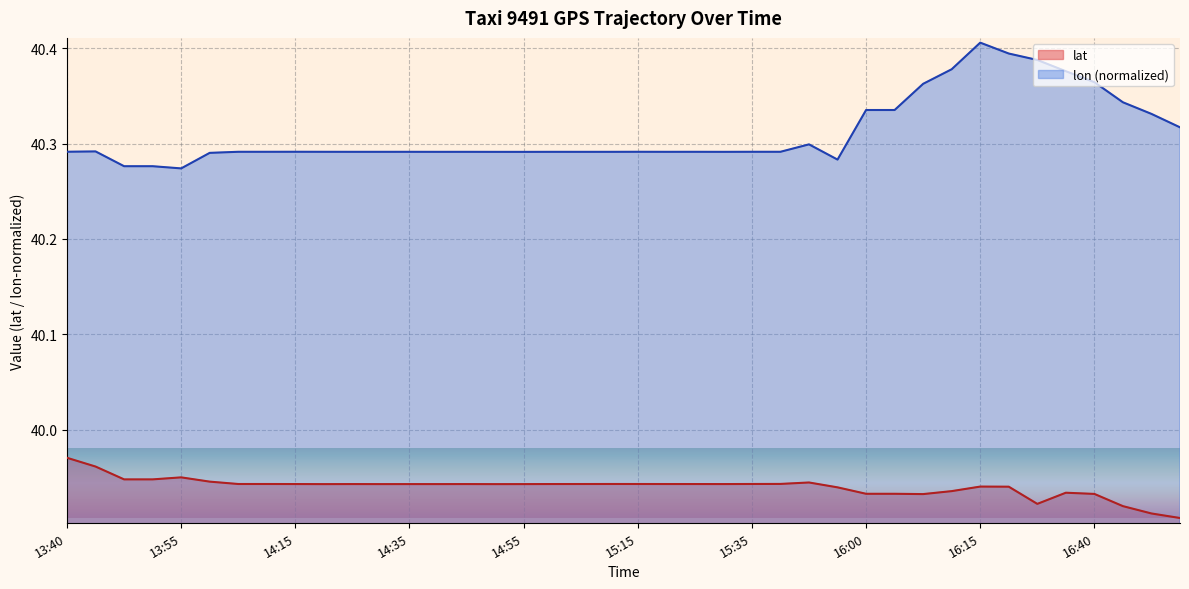

Which series has the largest total across all categories?

lon (normalized)